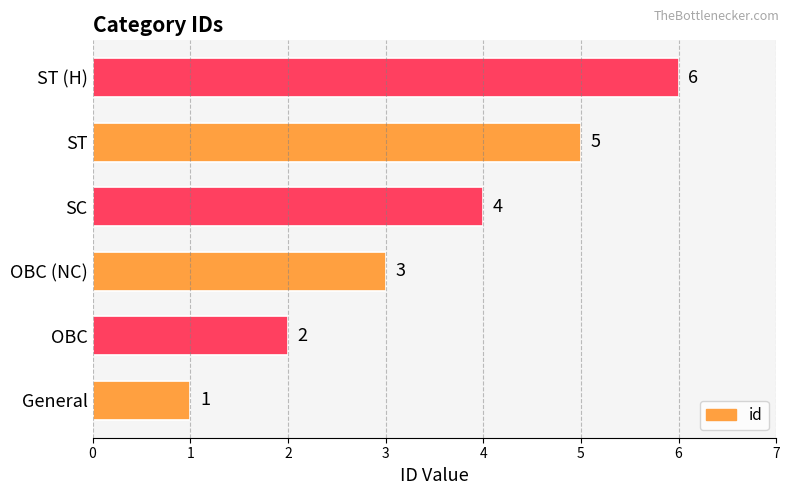

How many values are between 2 and 5?

4